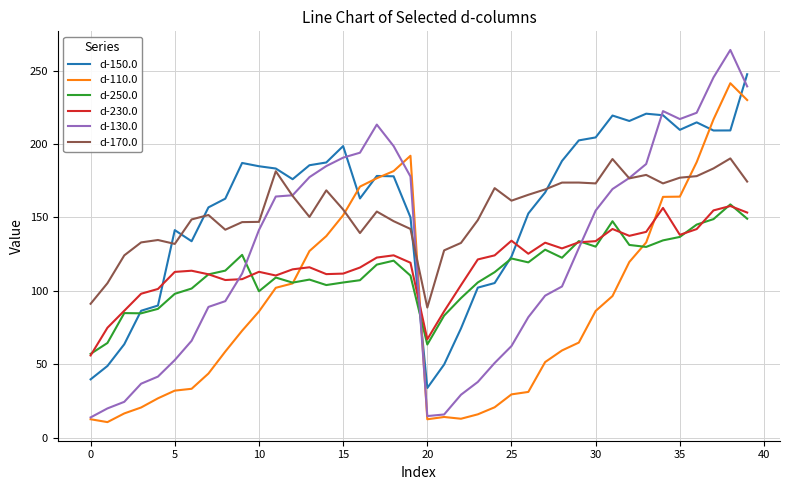

Which series has the largest range (max minus min)?

d-130.0